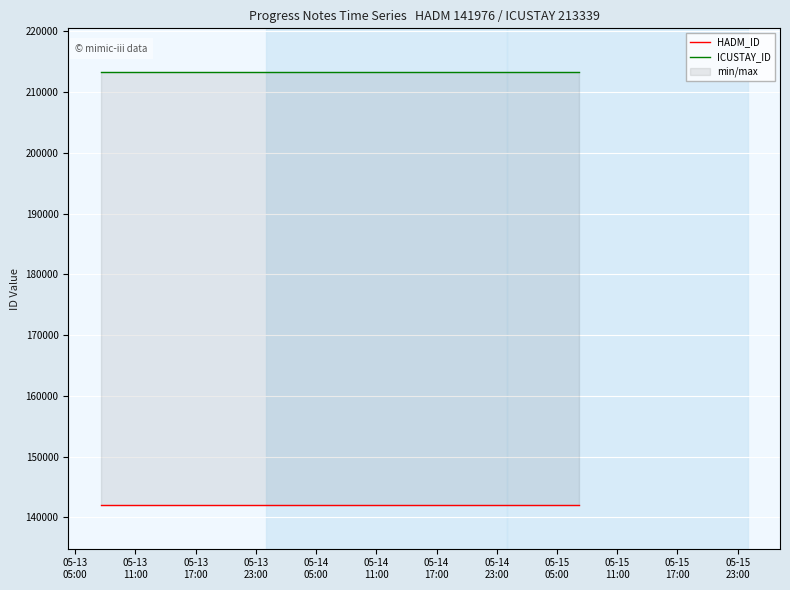

At 05-14
17:00, list the series in order from largest to smallest.

ICUSTAY_ID, HADM_ID